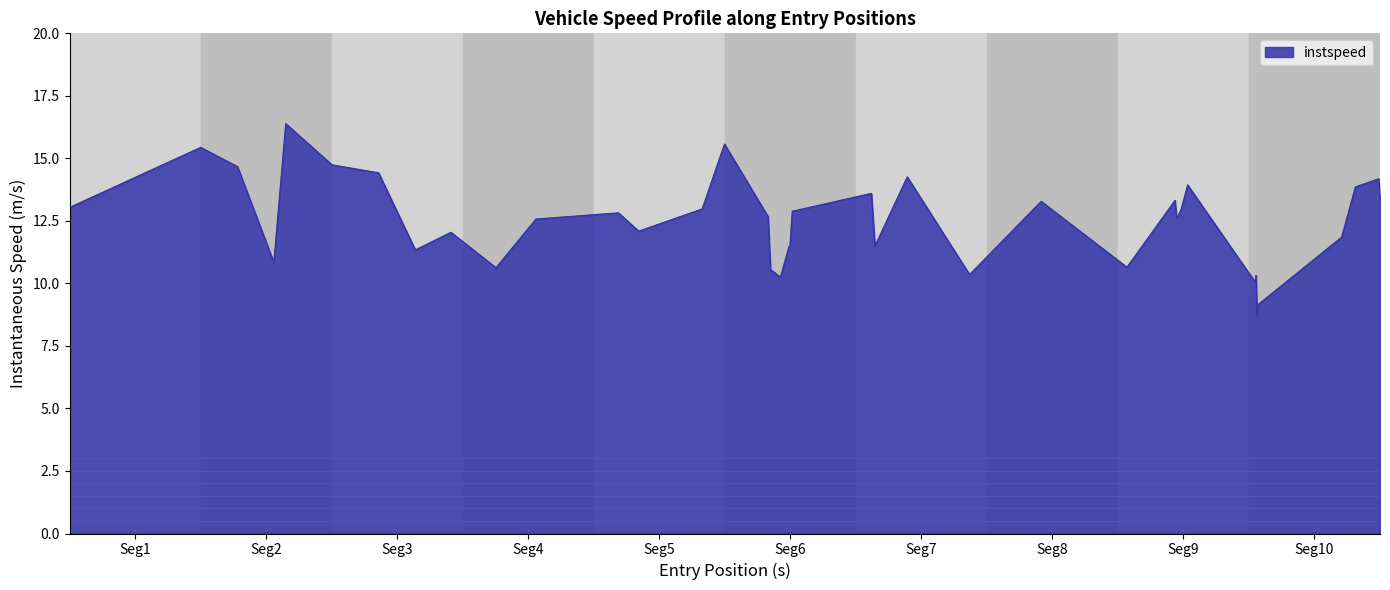

What is the greatest value displayed?

16.4